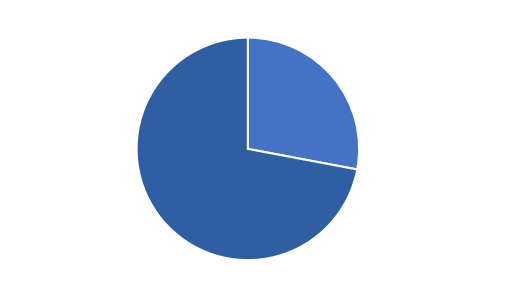

Which has a higher value, Phones (Row 9989) 72% or Accessories (Row 9988) 28%?

Phones (Row 9989) 72%